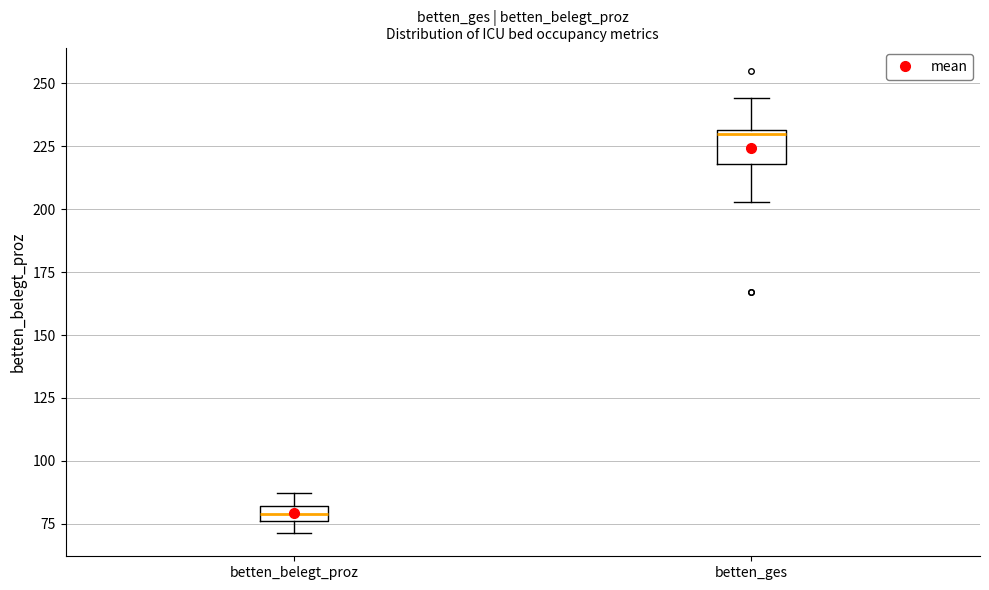

Which box's median line is the lowest?

betten_belegt_proz